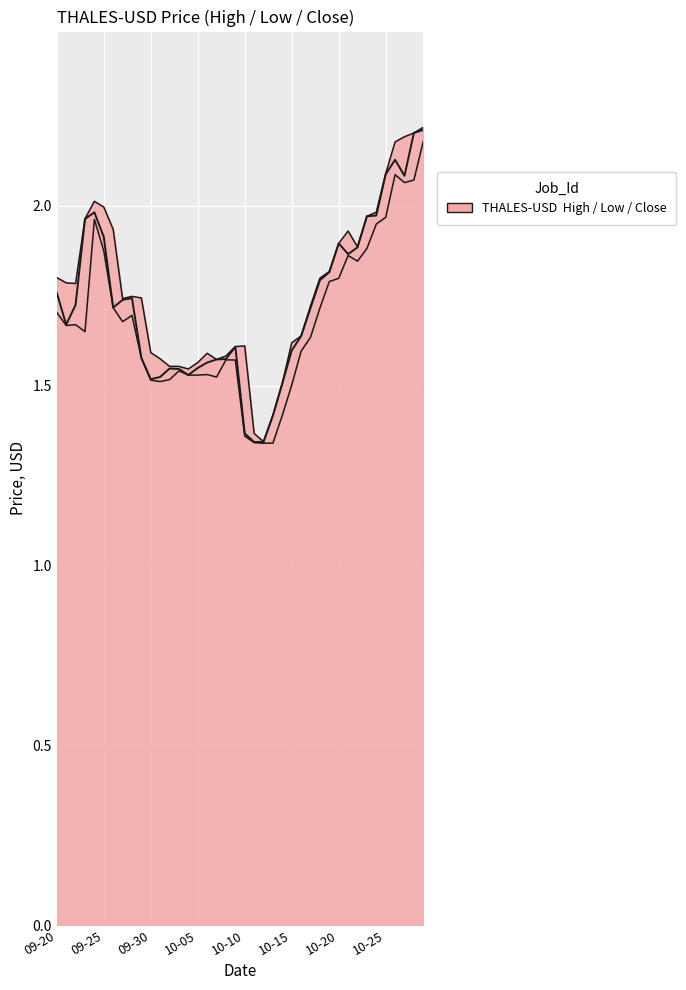

True or false: Close has more than 2 points higher than both neighbors.

True